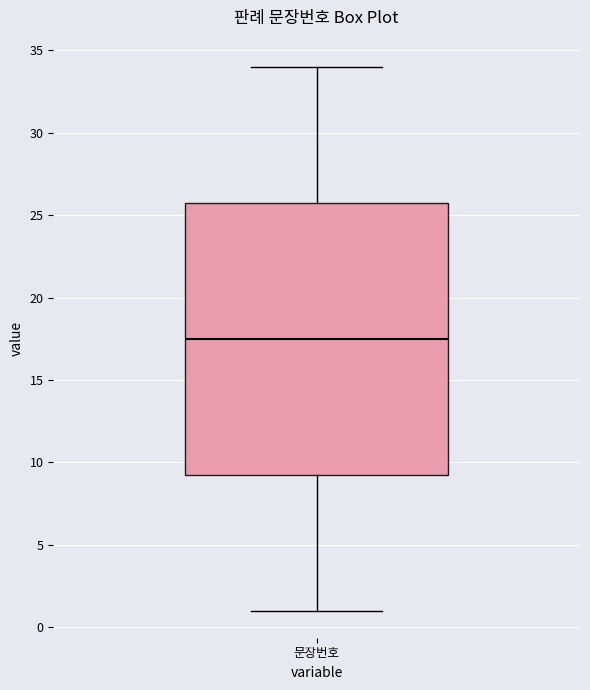

Where is the upper edge of the box for 문장번호 on the y-axis? The values are not printed on the chart, so give them approximately, as read against the axis.

26.0